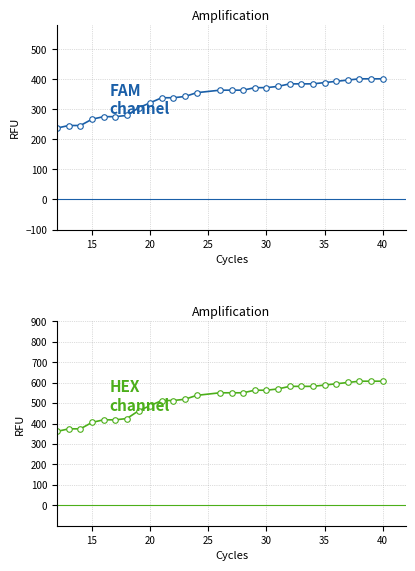

How many values in the FAM channel series exceed 321?

20